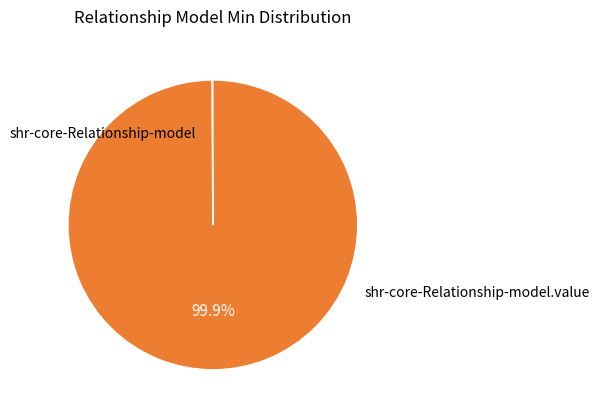

Rank the categories by value from highest to lowest.

shr-core-Relationship-model.value, shr-core-Relationship-model